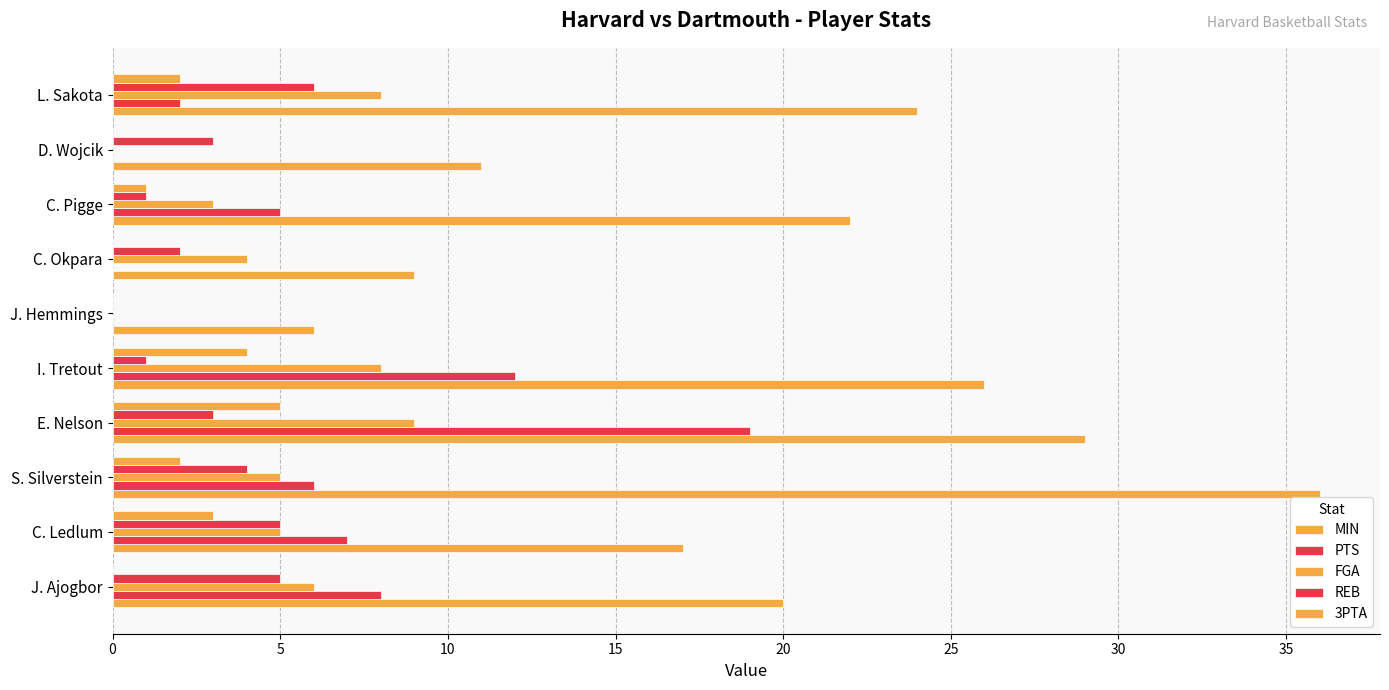

Count the number of categories in the chart.

10